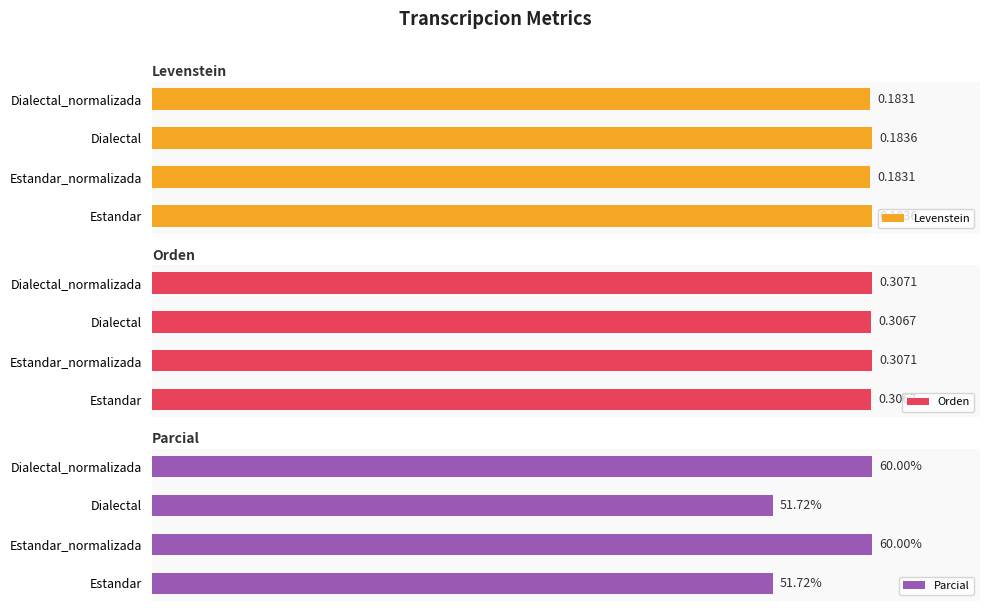

How many bars are there in each group?

3